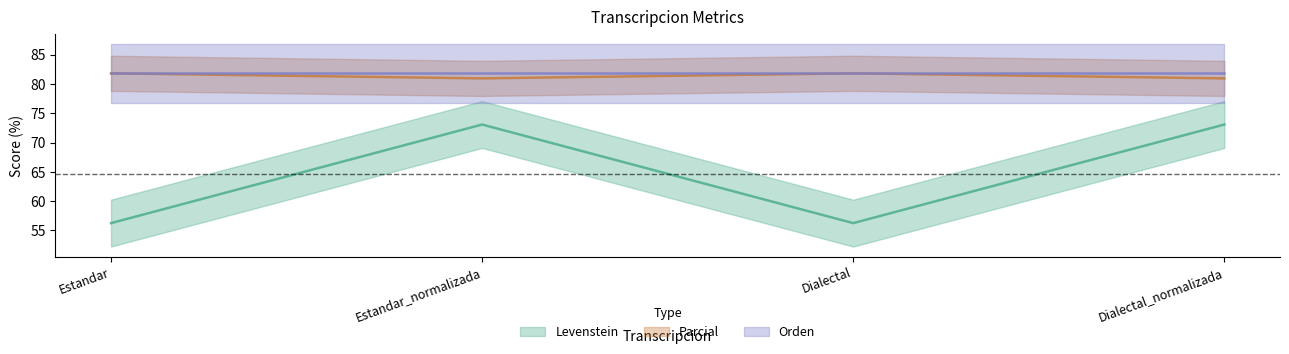

True or false: Parcial and Levenstein intersect in this chart.

False